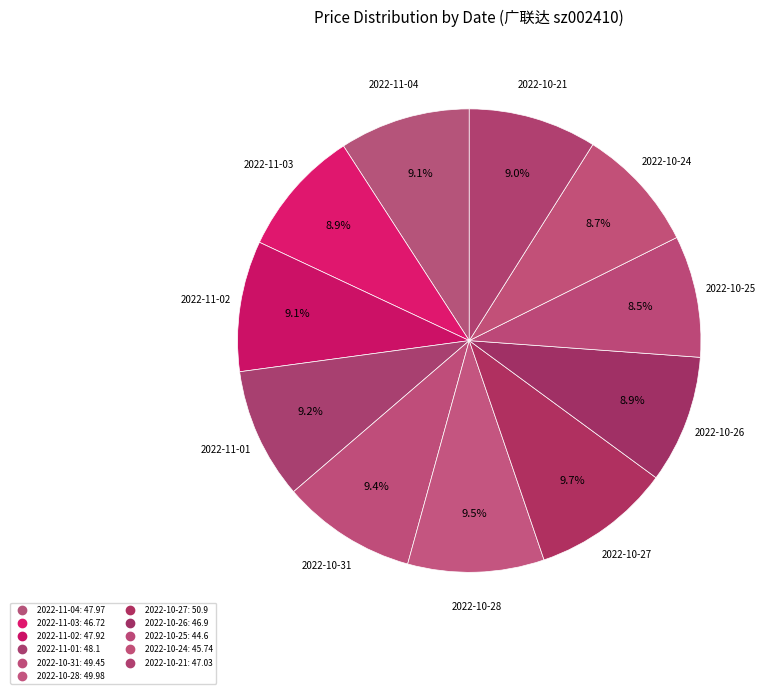

How many slices are in this pie chart?

11